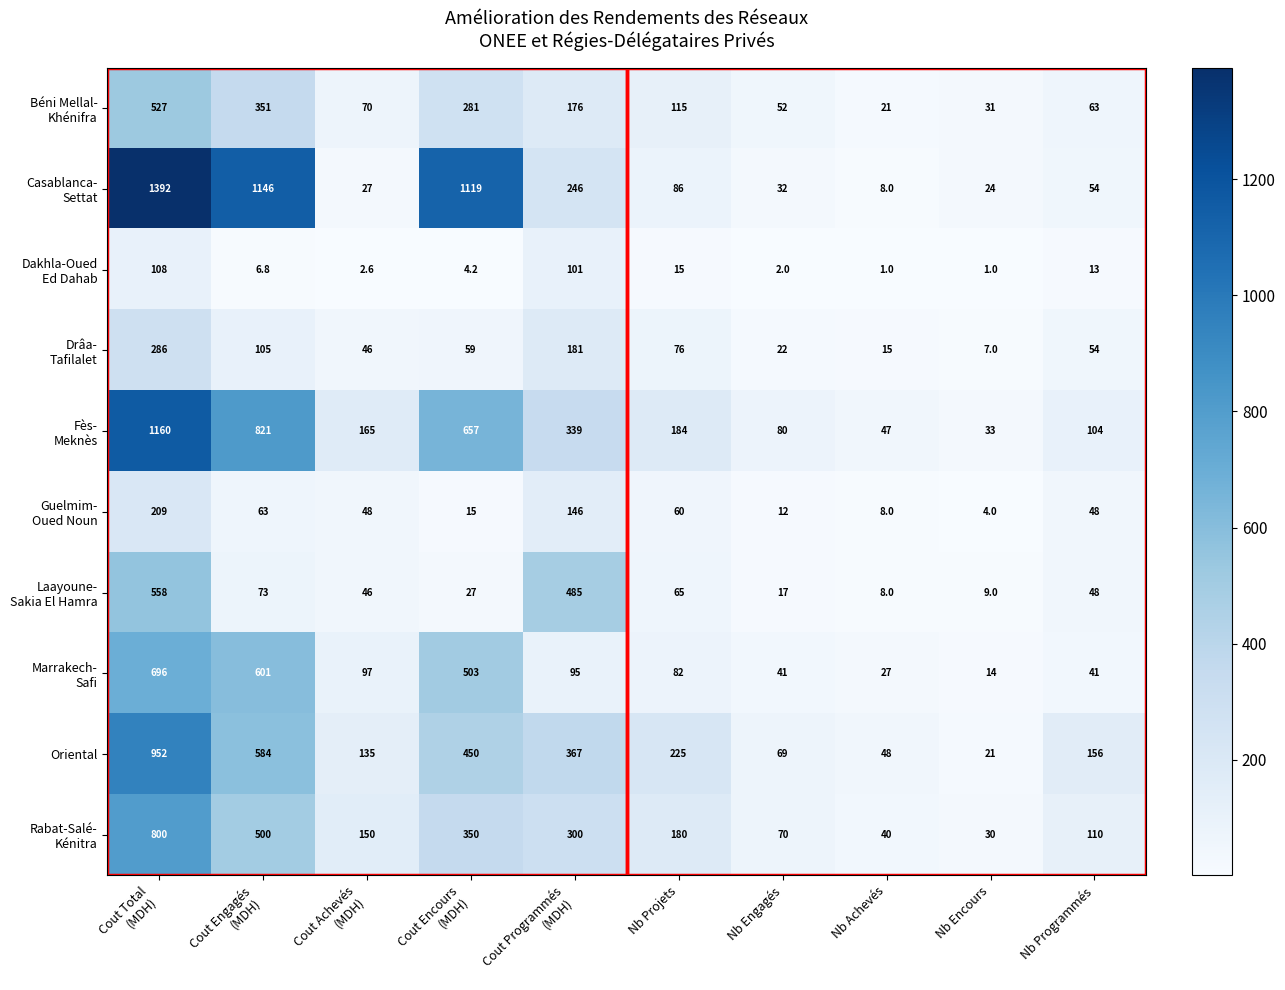

Count the number of data series in this chart.

10